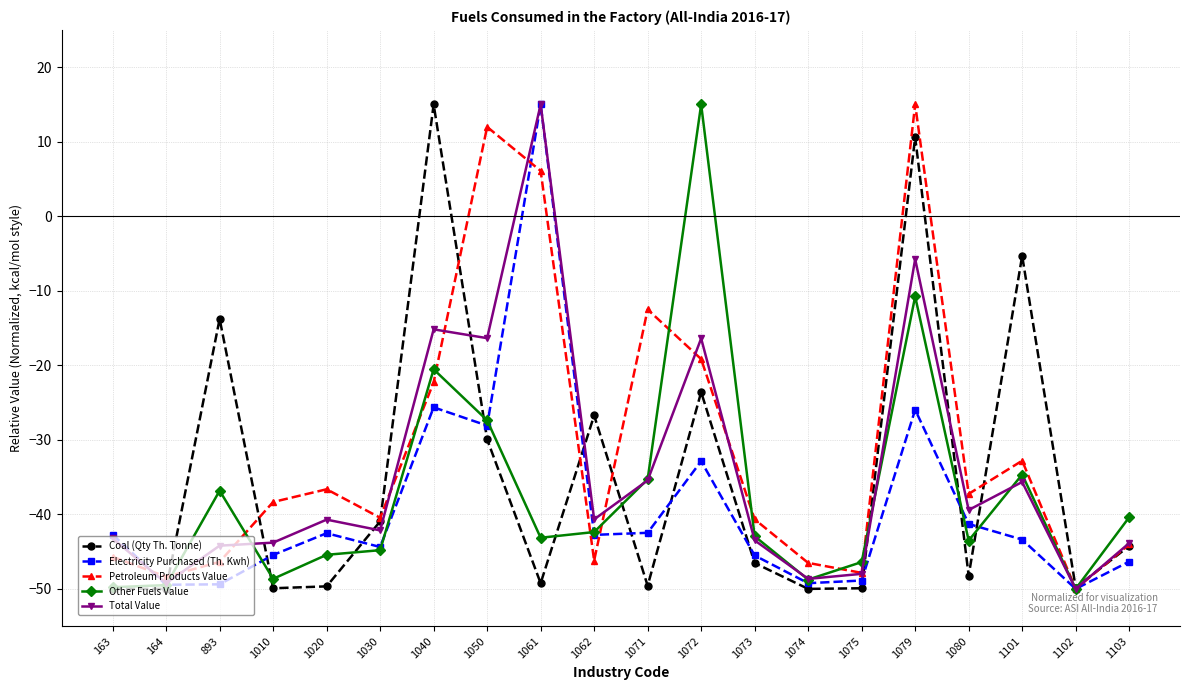

At which label does Petroleum Products Value first exceed -38?

1020